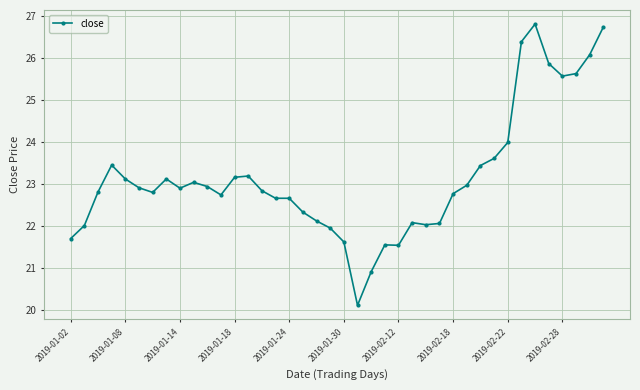

What is the average value?

23.2